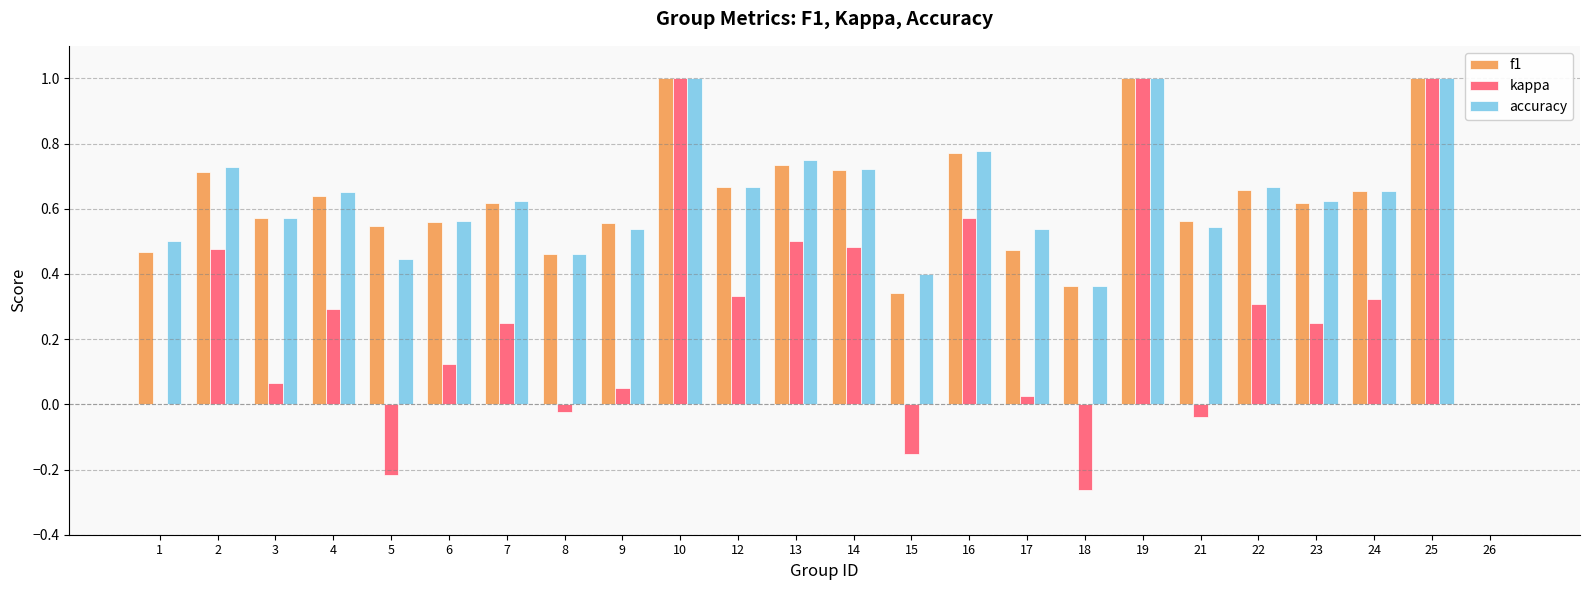

Which series changed the most between 10 and 15?

kappa